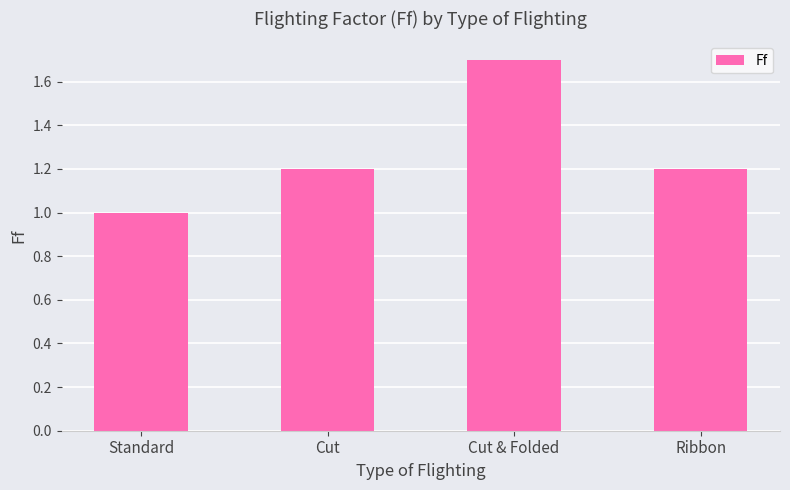

What is the change in value from Cut & Folded to Ribbon?

-0.5